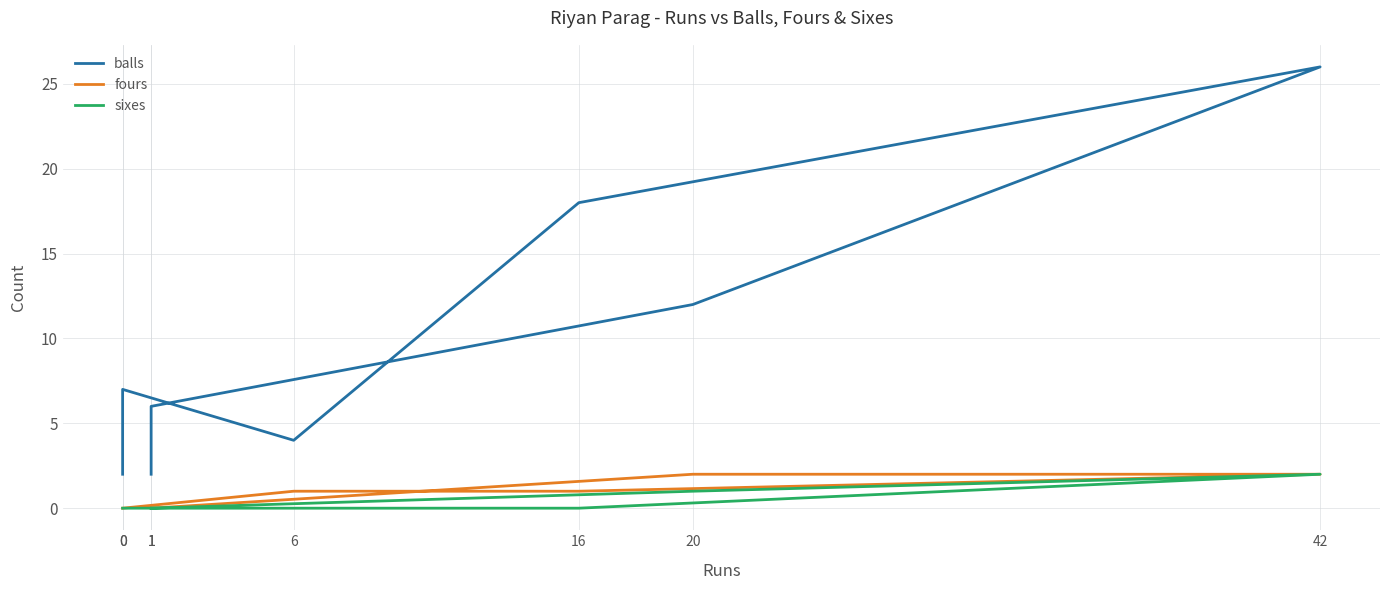

Is it true that balls equals 2 at 0?

True